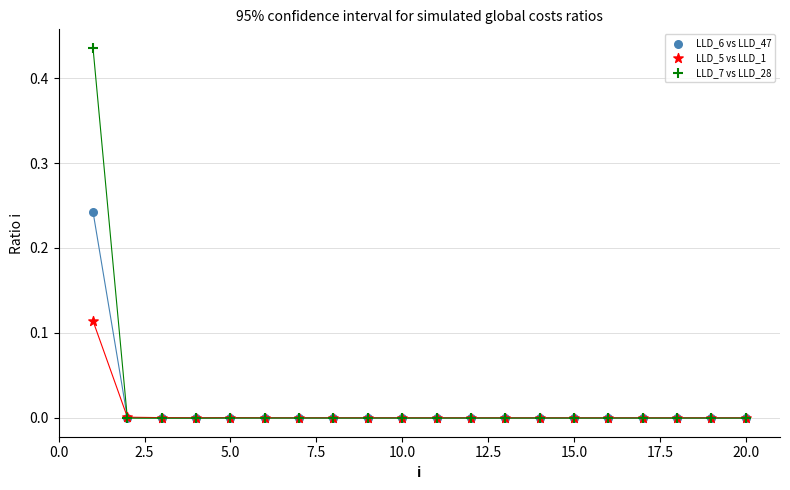

What are all the series names shown in the legend?

LLD_6 vs LLD_47, LLD_5 vs LLD_1, LLD_7 vs LLD_28